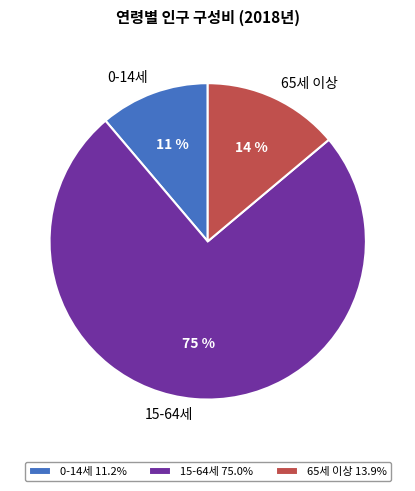

Which category has the smallest portion of the pie?

0-14세